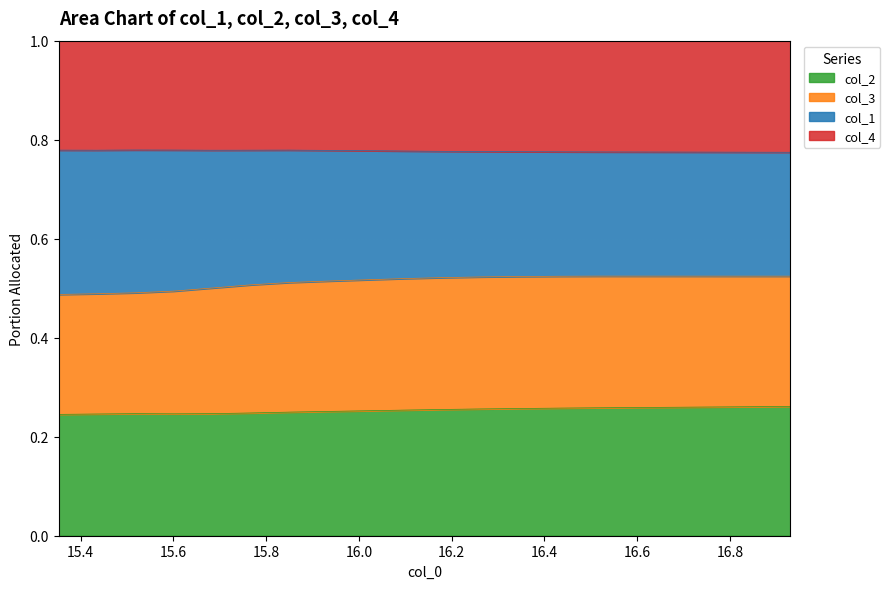

Does the chart display data point markers on the line(s)?

No